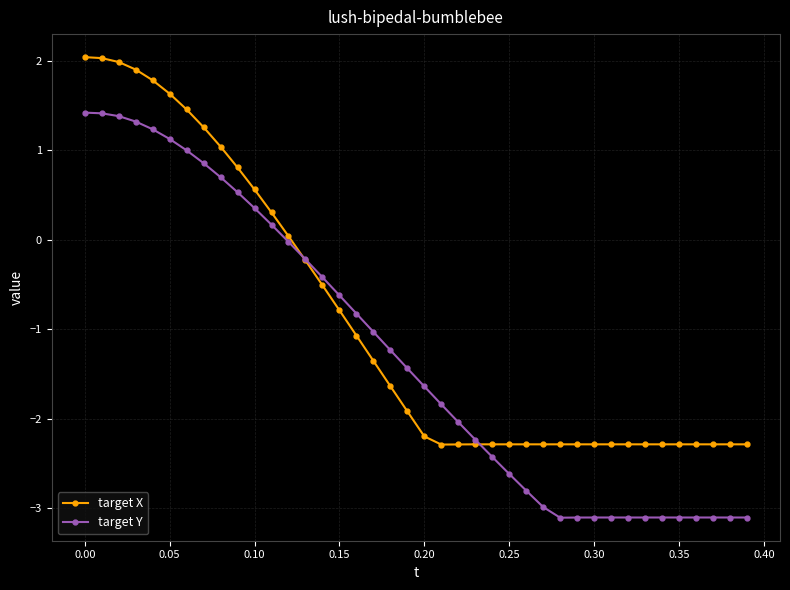

After their last crossing, which series has the higher values: target Y or target X?

target X